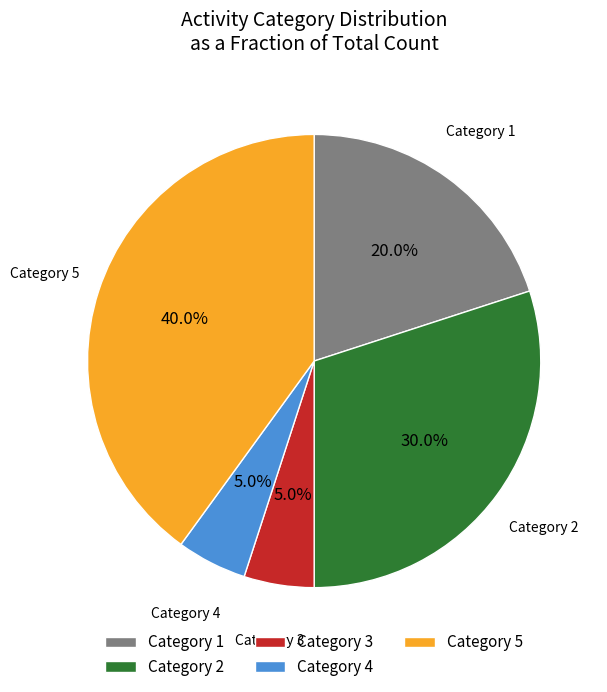

Between Category 1 and Category 3, which is larger?

Category 1